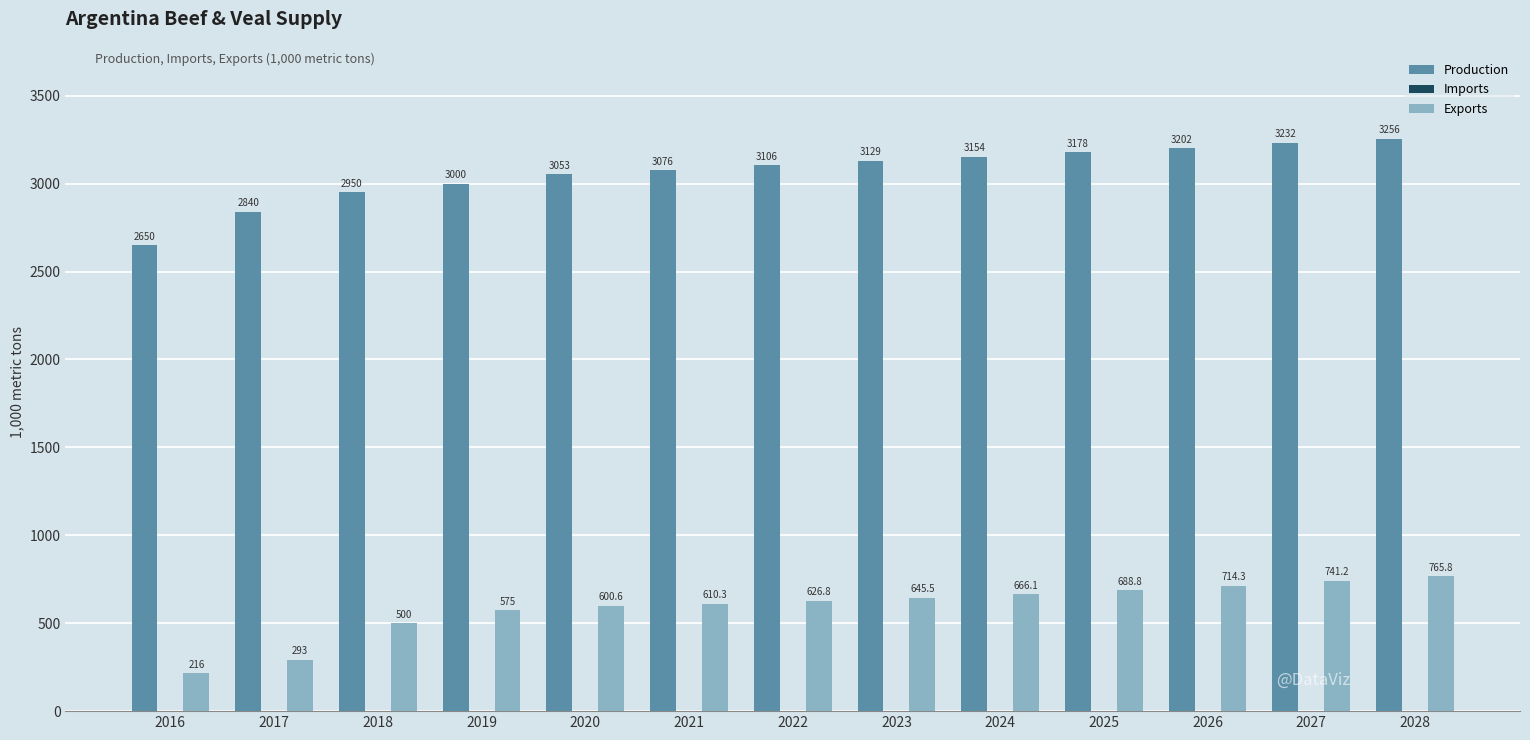

Where is Production nearest to the value 2953?

2018